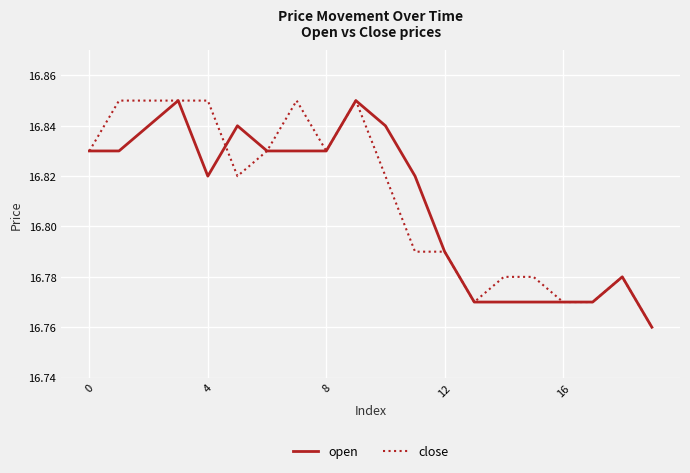

Which series has the largest total across all categories?

close